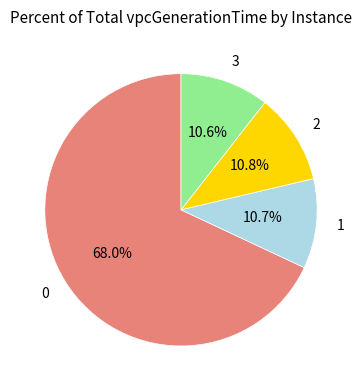

Count the number of slices in the pie.

4